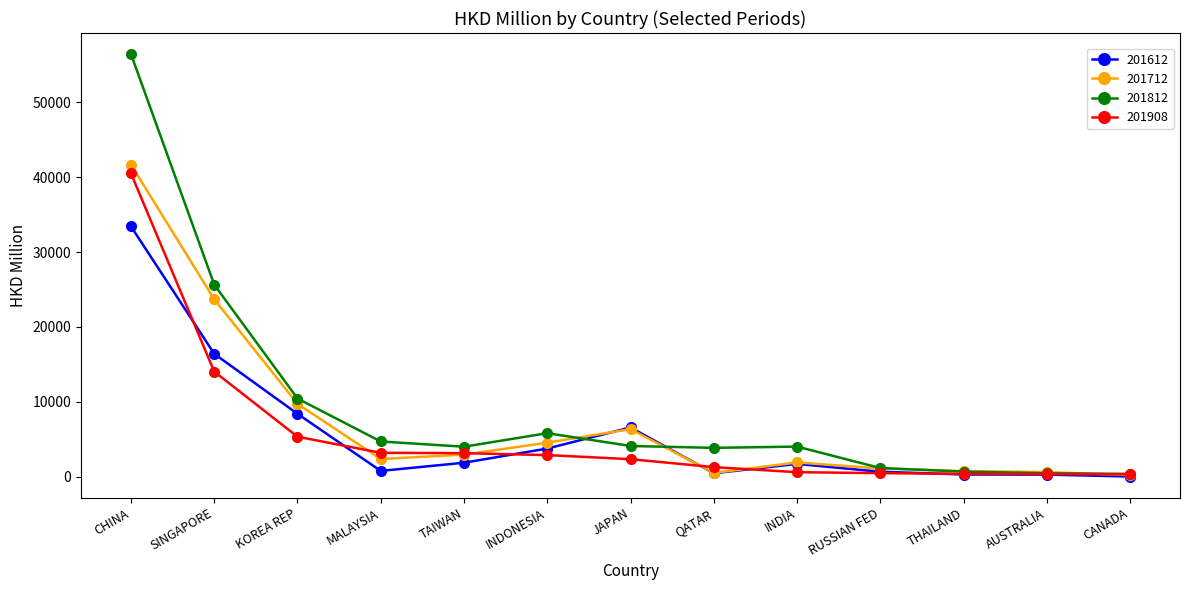

Which series has the widest spread of values?

201812